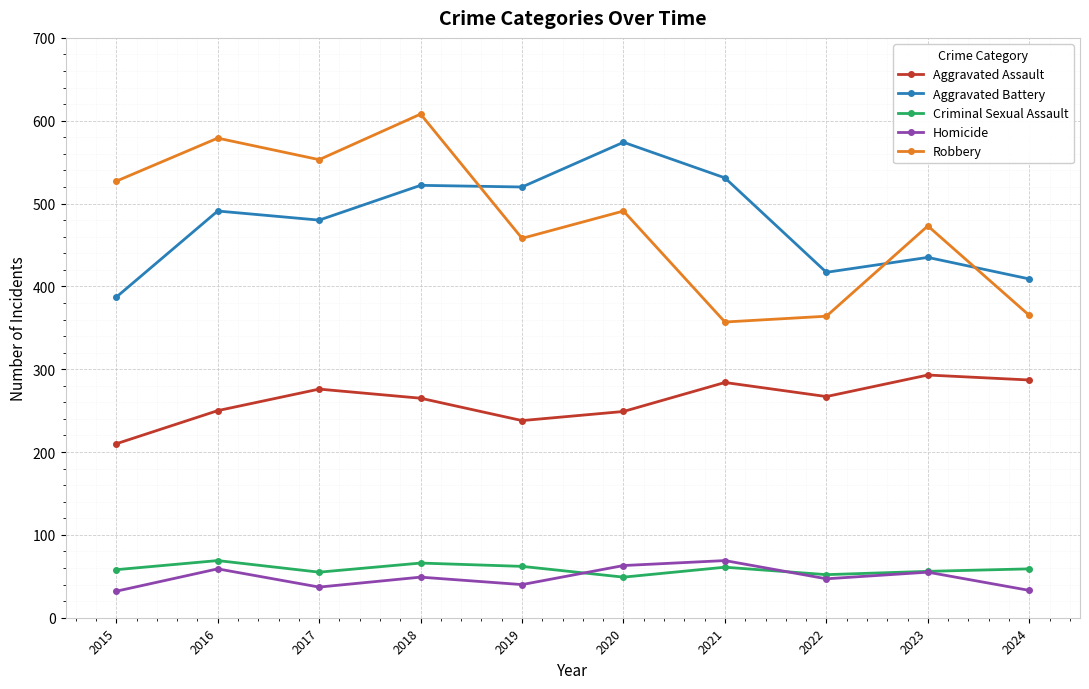

Is the value of Aggravated Battery at 2017 greater than the value of Robbery at 2022?

Yes